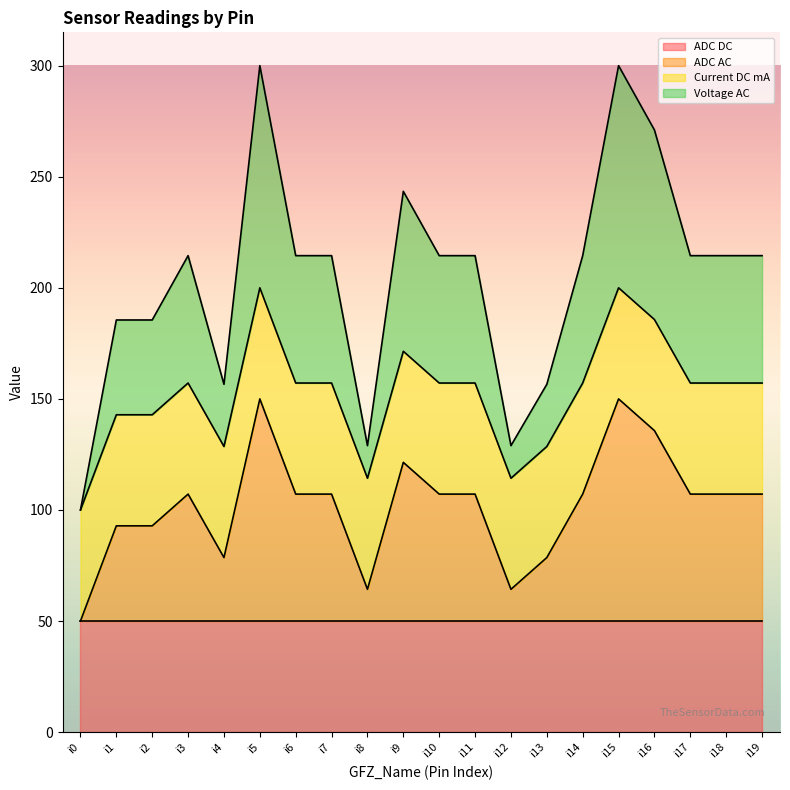

Does the chart display data point markers on the line(s)?

No